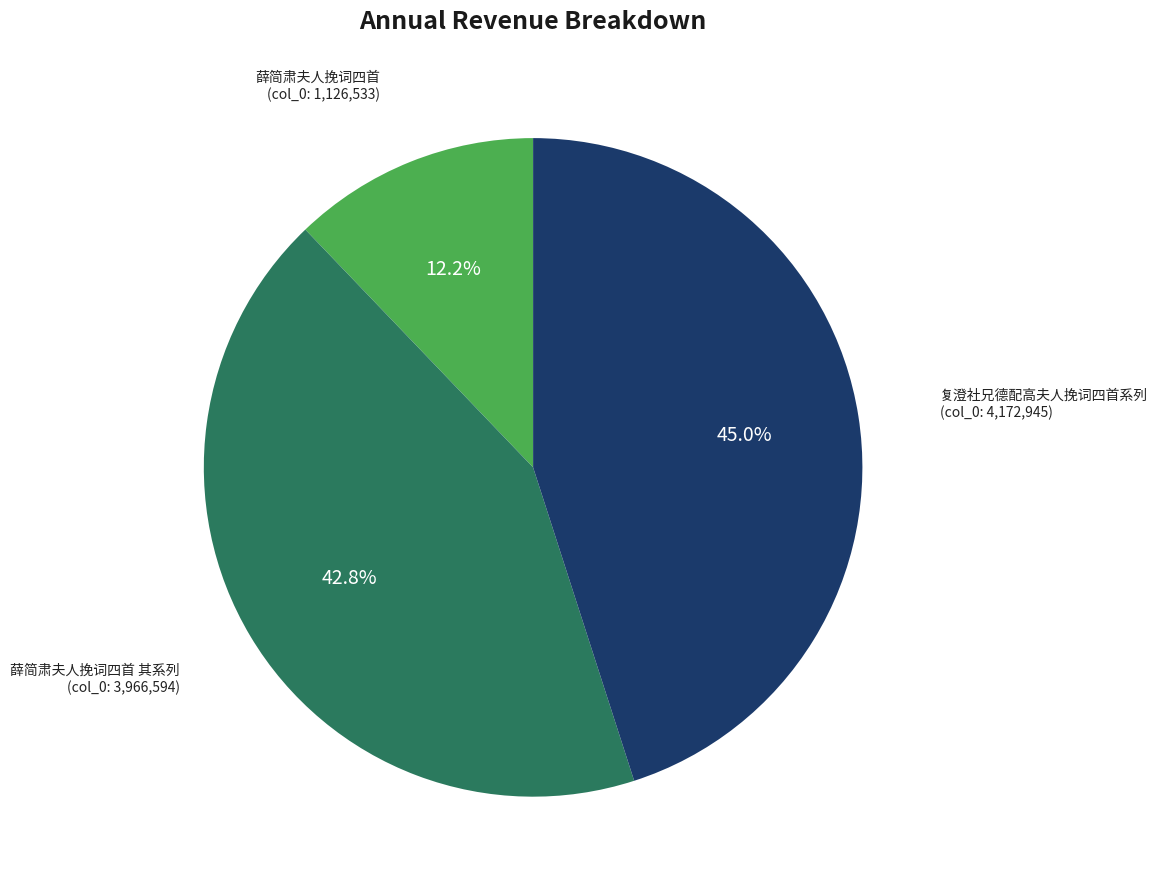

Is there any slice that represents more than half of the pie?

No